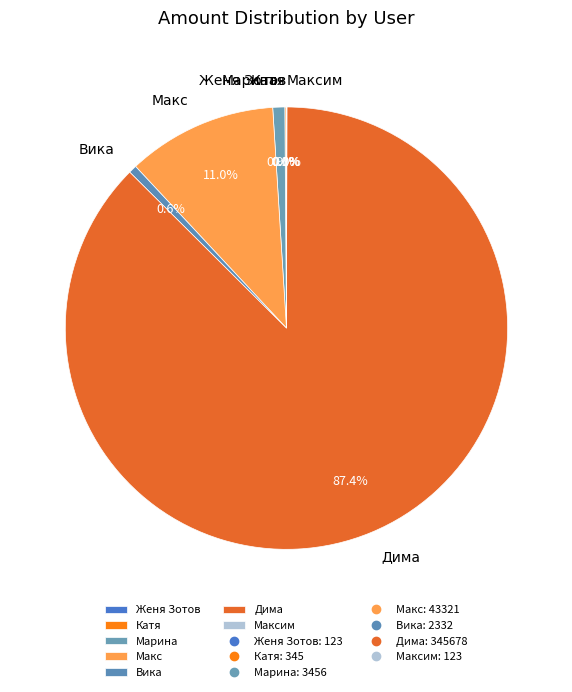

What is the total percentage of Дима and Вика?

88.0%